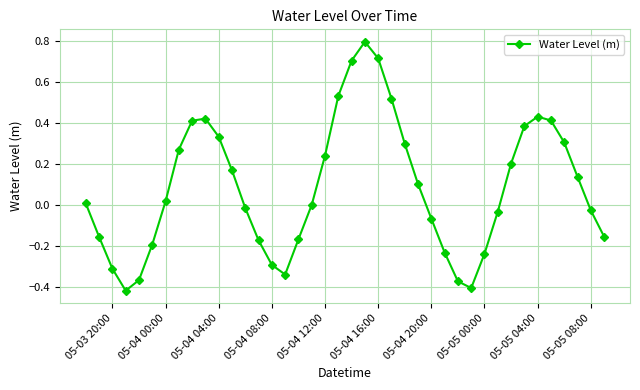

What is the maximum value shown in the chart?

0.8